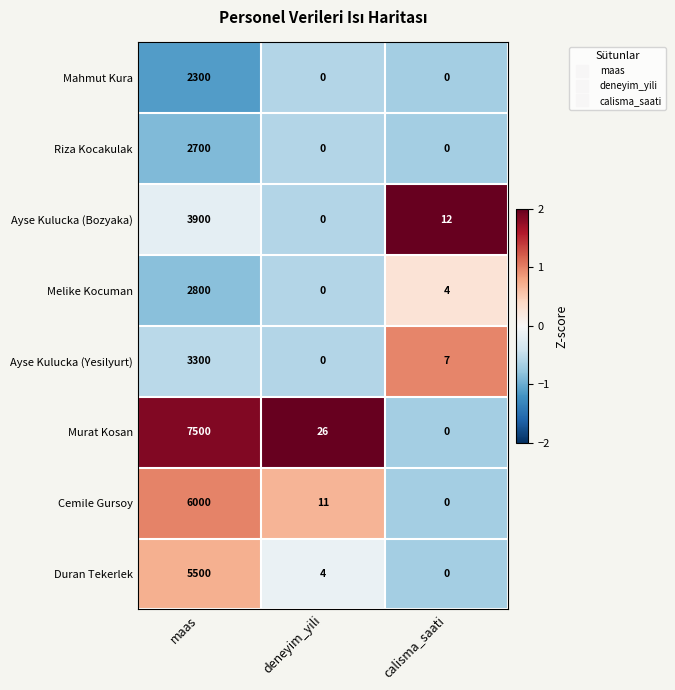

The Duran Tekerlek series shows 4 at deneyim_yili. True or false?

True